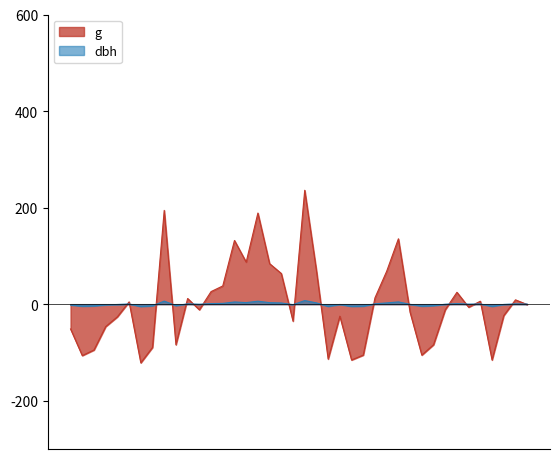

Is the value of dbh at 6 greater than the value of g at 1?

Yes